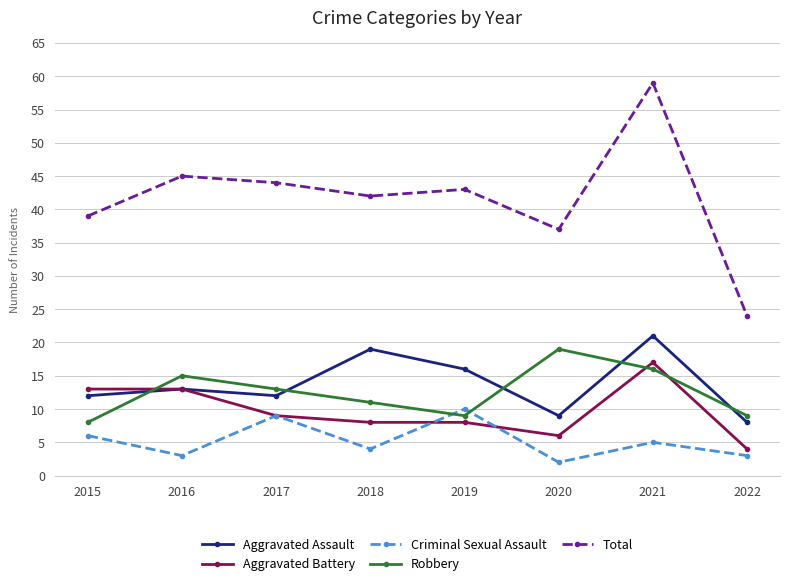

True or false: Criminal Sexual Assault and Total intersect in this chart.

False